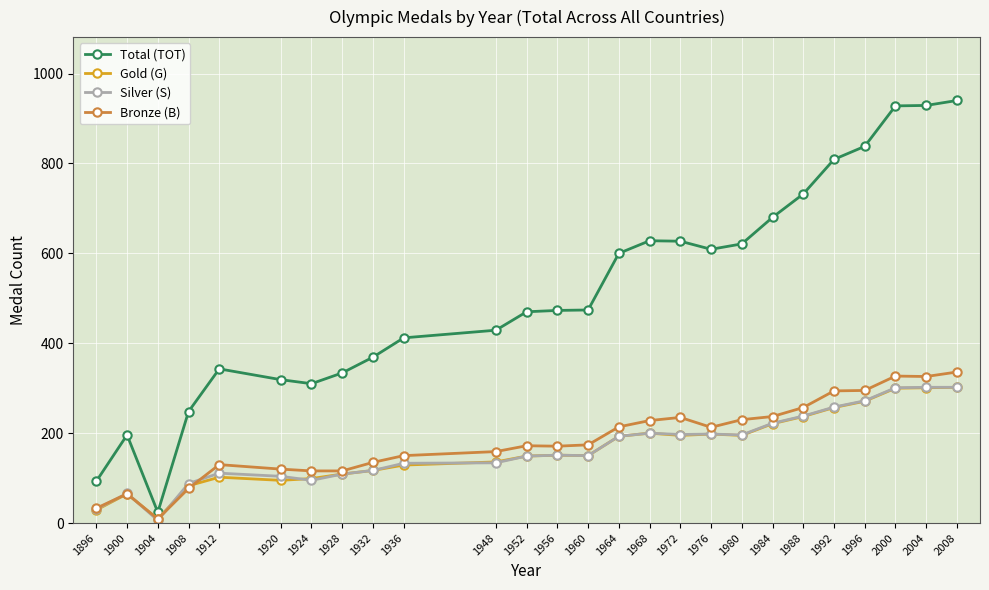

What is the spread (max minus min) of values at 1924?

215